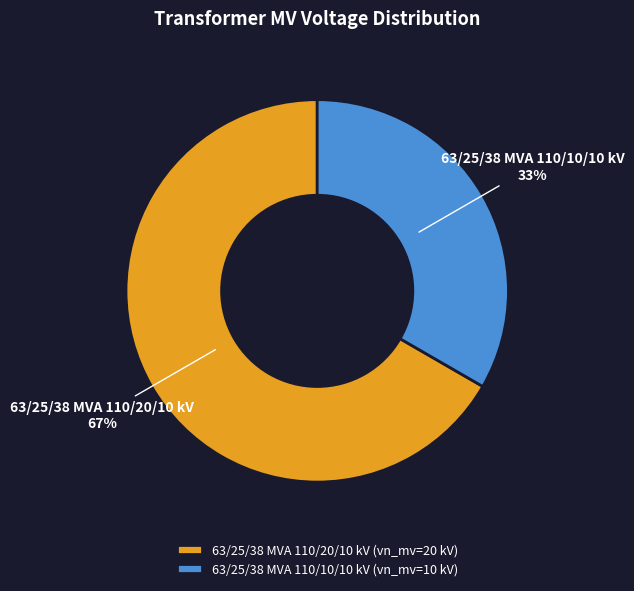

True or false: 63/25/38 MVA 110/20/10 kV accounts for 76% of the total.

False